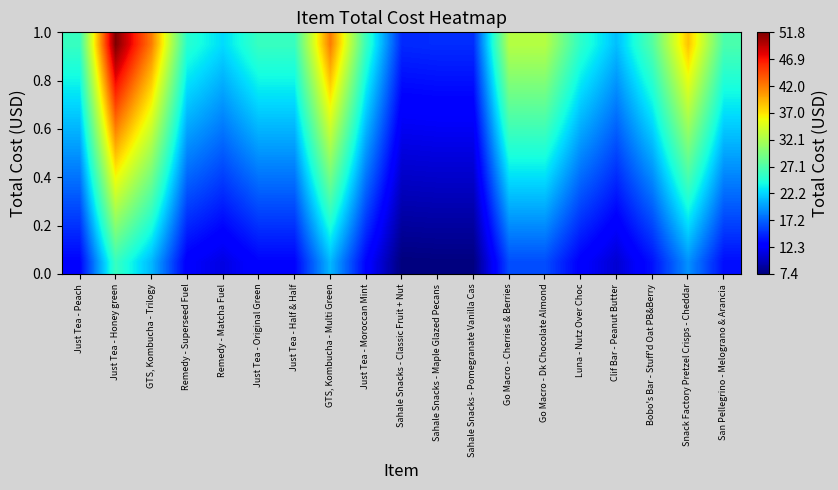

At which category does the chart reach its minimum across all series?

Sahale Snacks - Classic Fruit + Nut